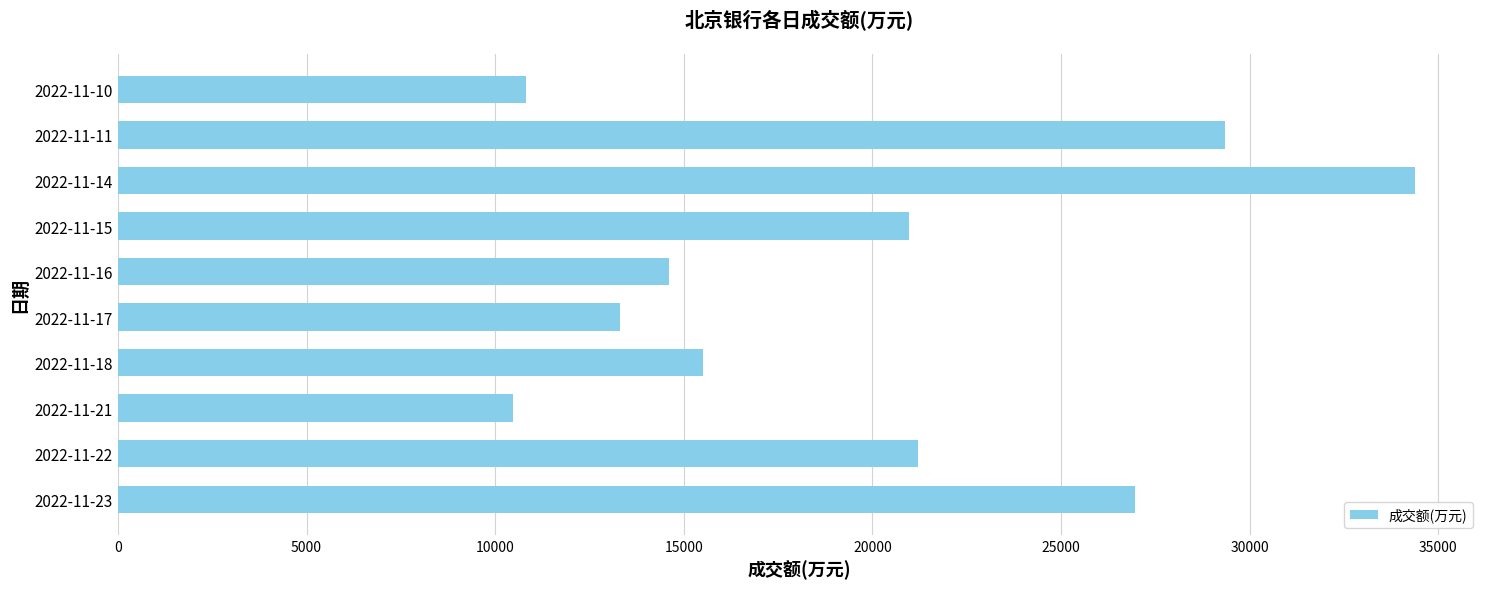

Which has a higher value, 2022-11-17 or 2022-11-14?

2022-11-14